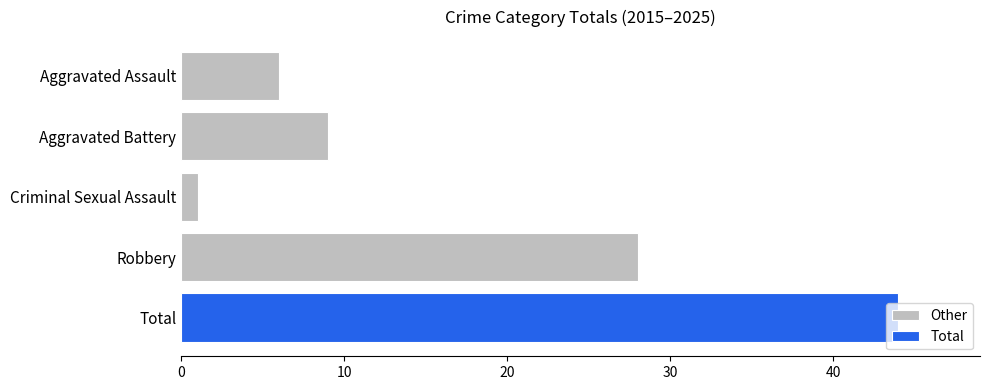

What is the difference between the Other values at Aggravated Assault and Robbery?

22